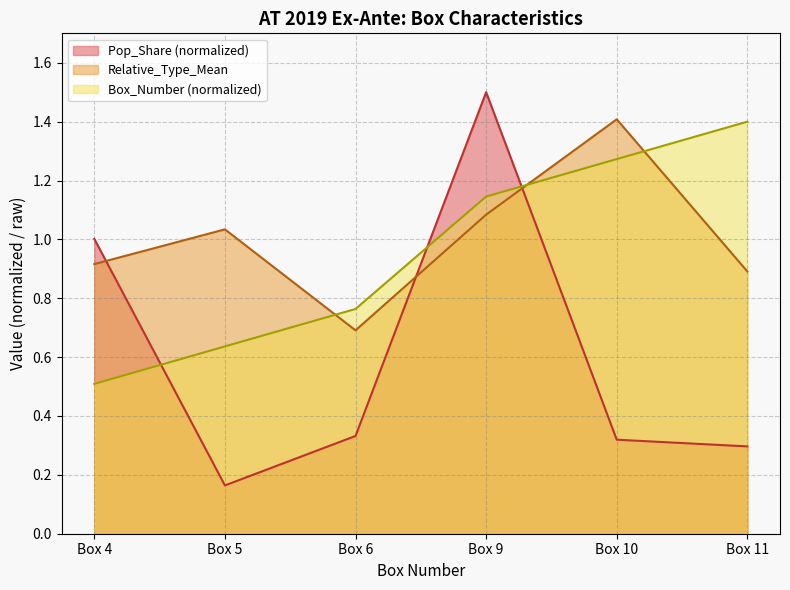

At which label does Pop_Share reach its minimum?

Box 5